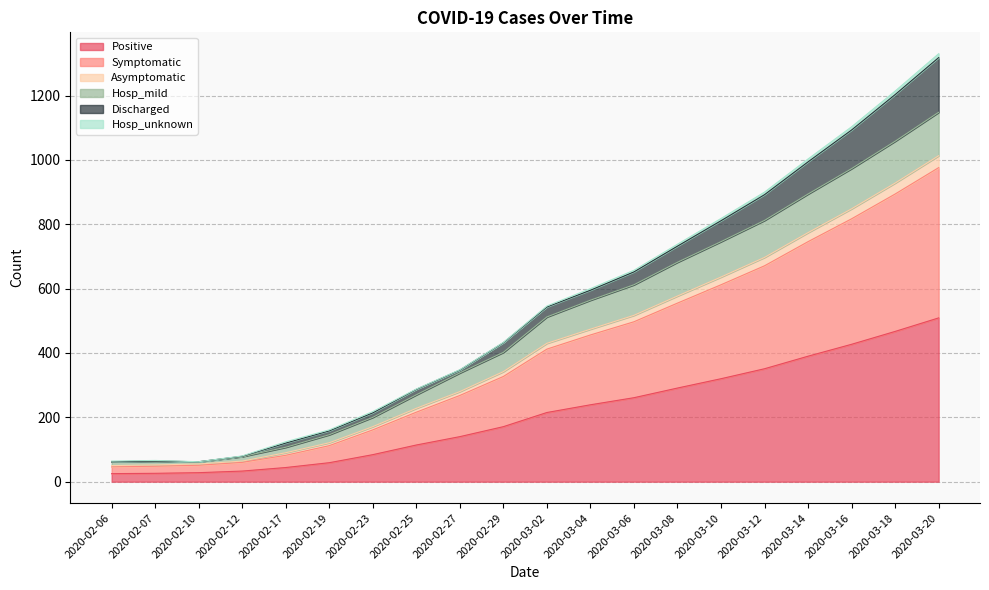

Which category has the highest value in the Positive series?

2020-03-20